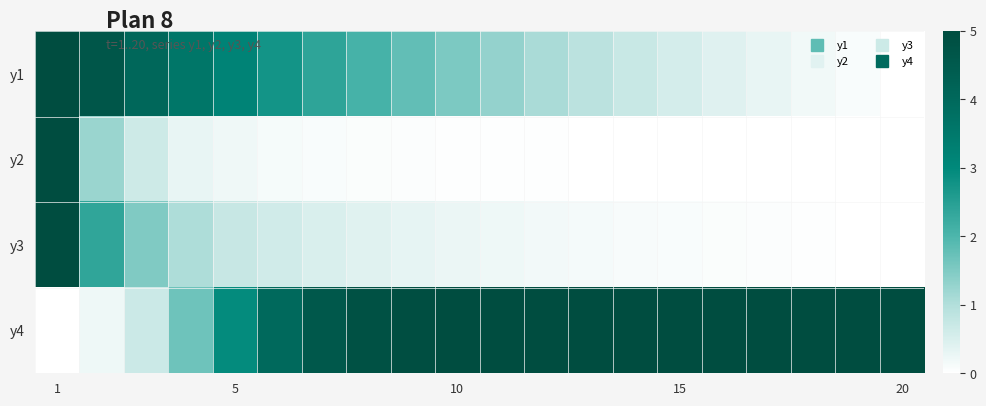

At which category is the sum across all series the highest?

1